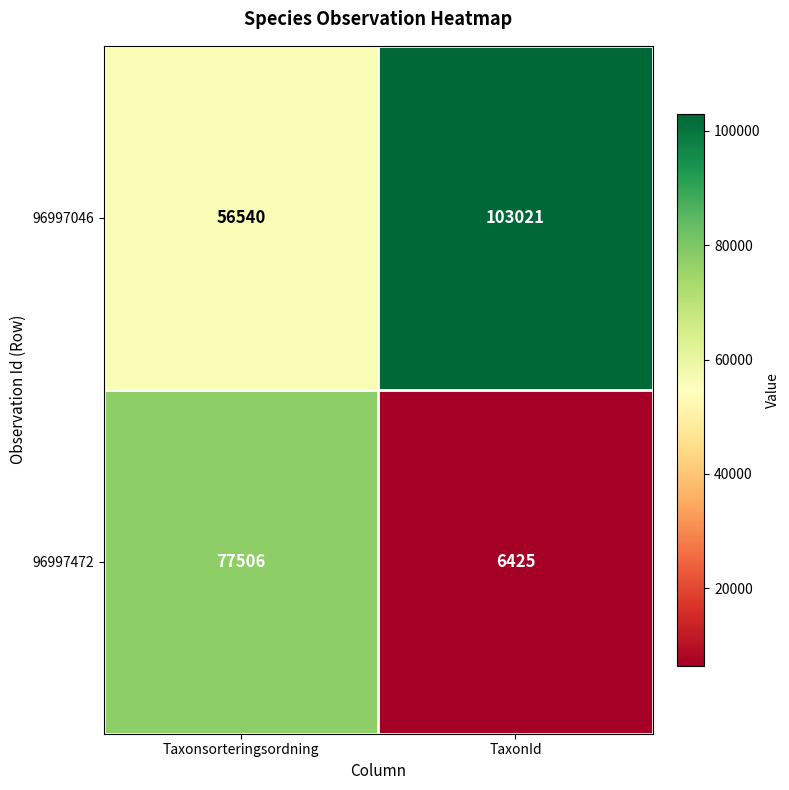

Rank the series by their average value, from lowest to highest.

96997472, 96997046